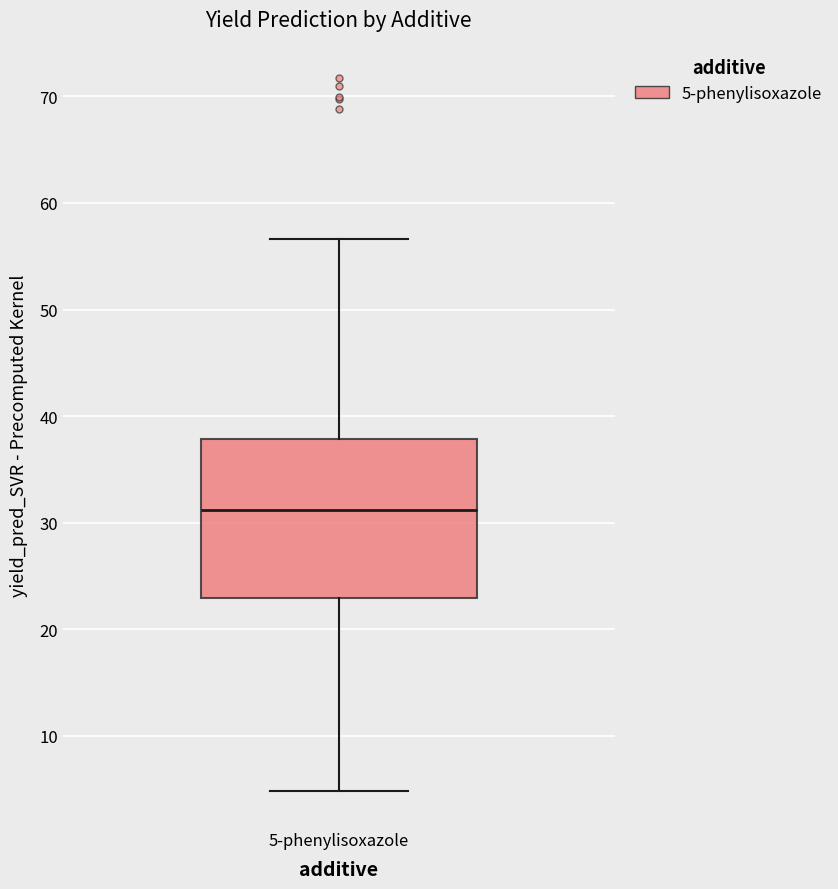

Where does the upper whisker of the box for 5-phenylisoxazole end on the y-axis? The values are not printed on the chart, so give them approximately, as read against the axis.

57